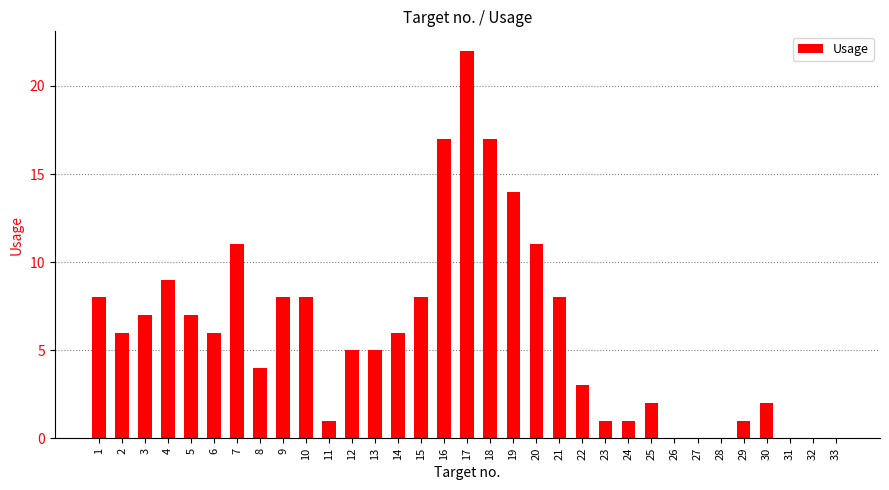

Which has a higher value, 19 or 13?

19